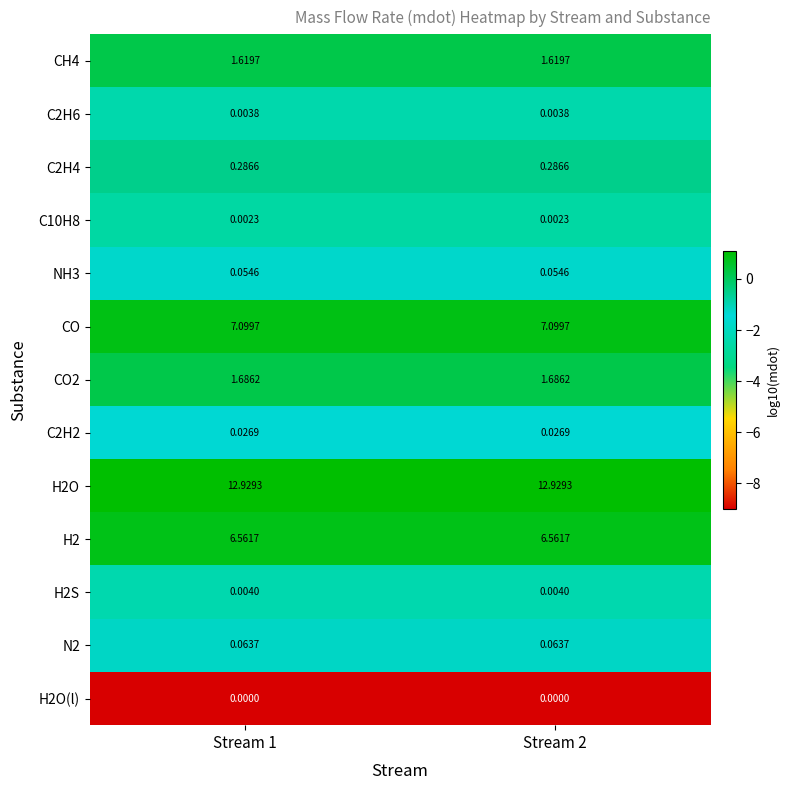

Is the value of CO2 at Stream 1 greater than the value of C2H2 at Stream 2?

Yes